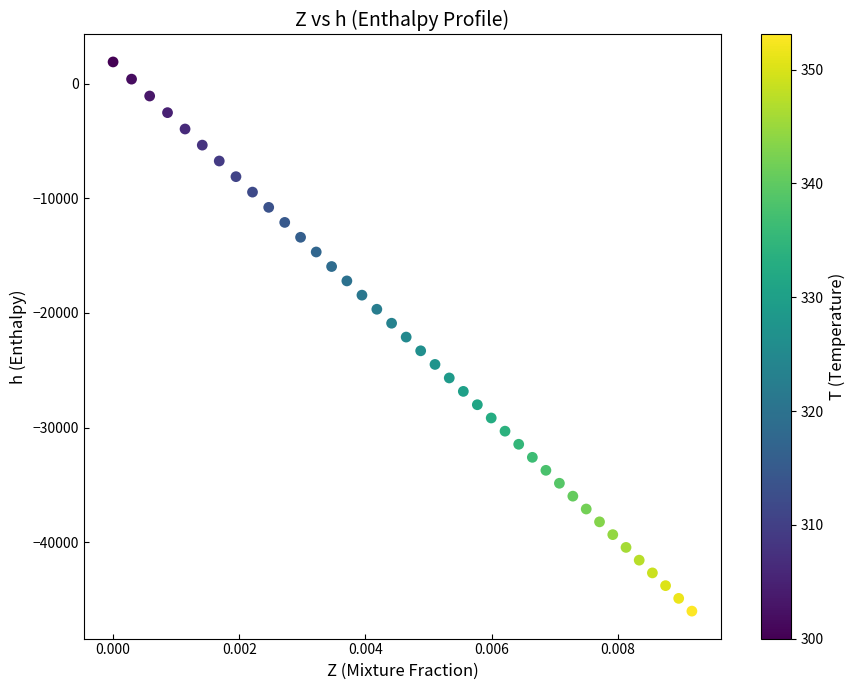

What is the range of Y values (max minus min)?

47908.4